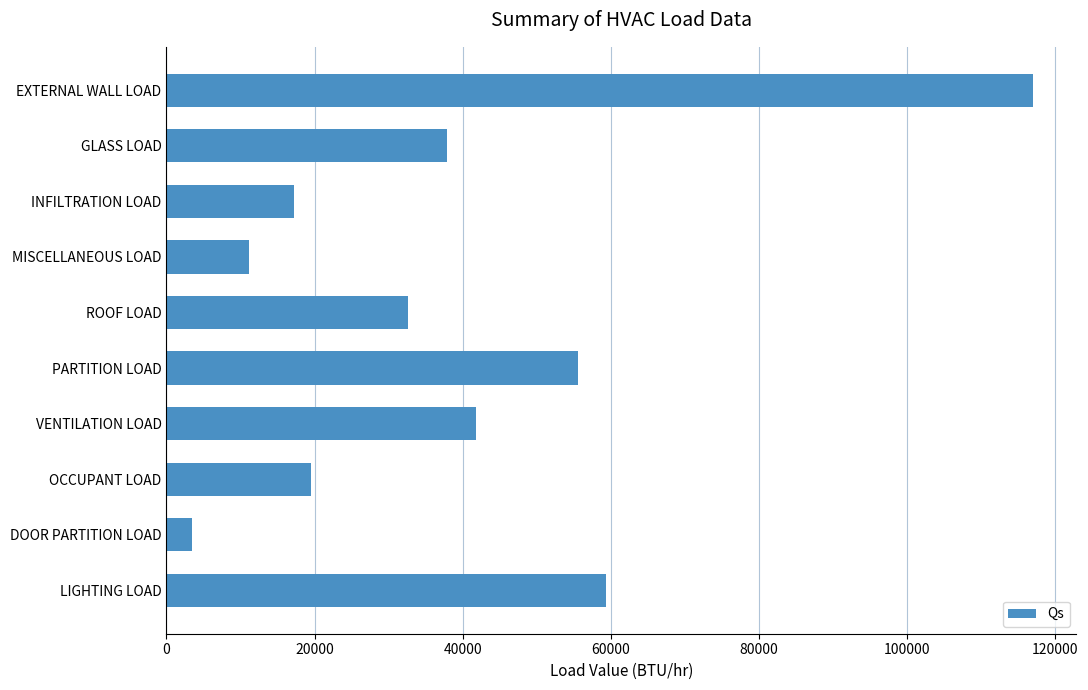

What is the label of the 4th bar from the top?

MISCELLANEOUS LOAD